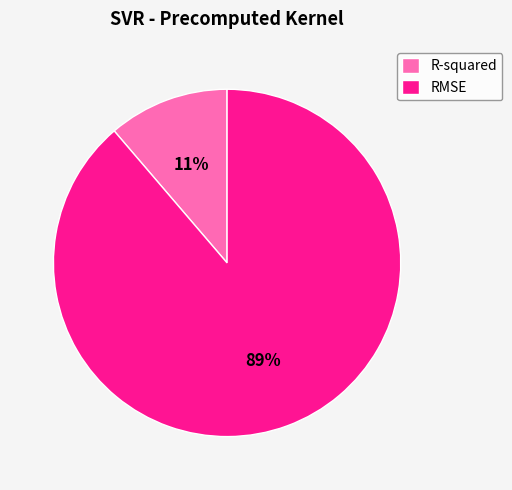

Does R-squared represent more than half of the total?

No